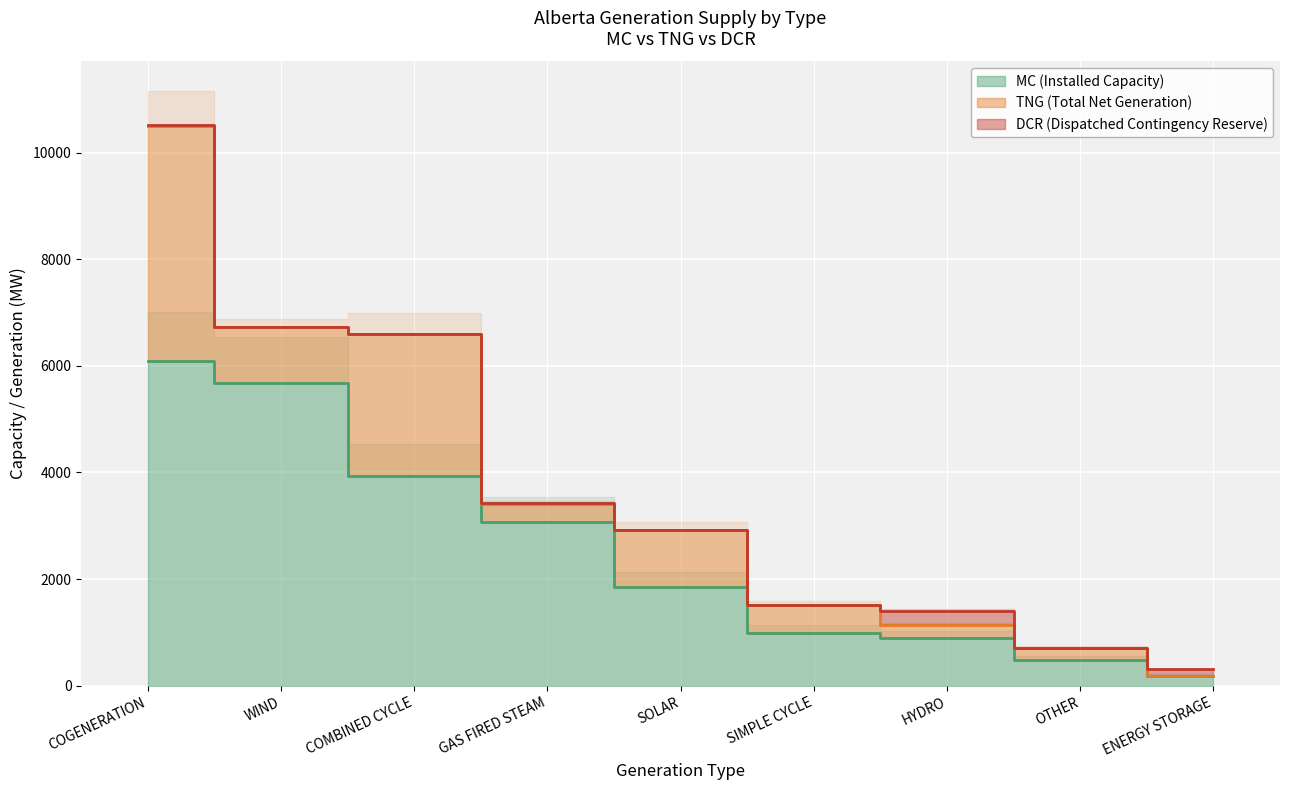

True or false: DCR (Dispatched Contingency Reserve) and MC (Installed Capacity) intersect in this chart.

False